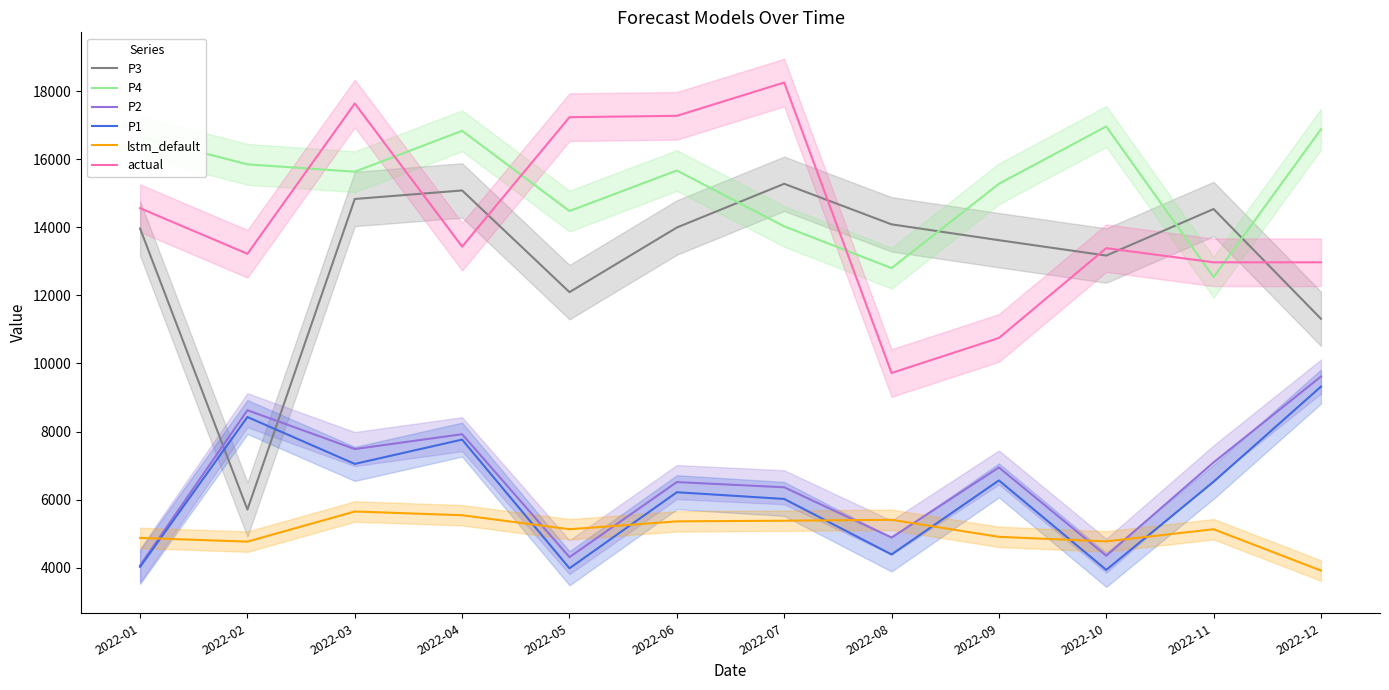

Is the value of P4 at 2022-10 greater than the value of P2 at 2022-09?

Yes